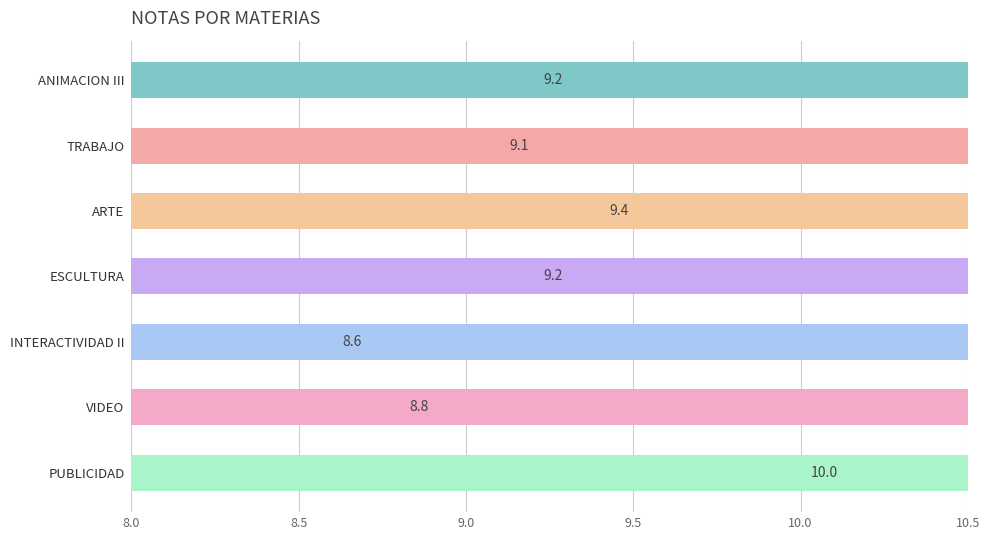

Which has a higher value, TRABAJO or ESCULTURA?

ESCULTURA